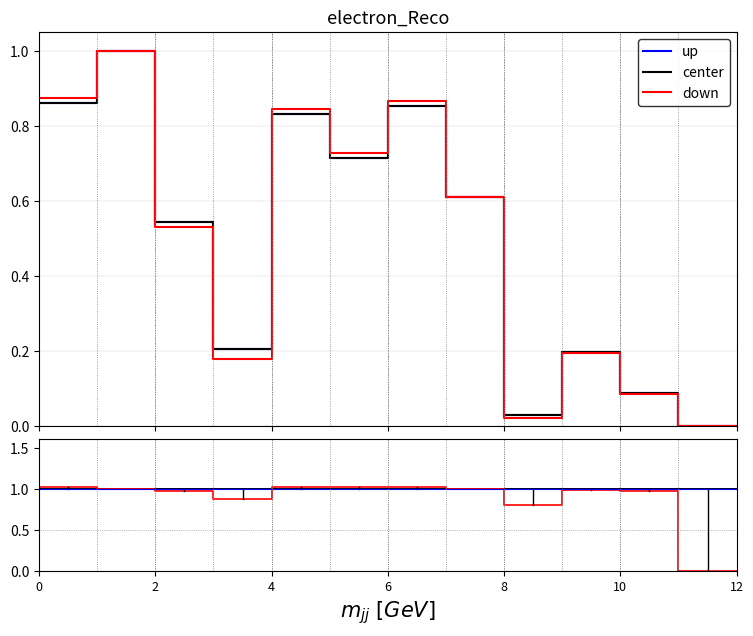

What is the highest value of the down series?

1.0